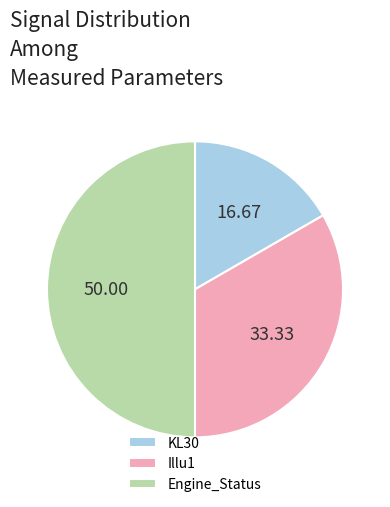

Is the sum of Engine_Status and Illu1 greater than half?

Yes